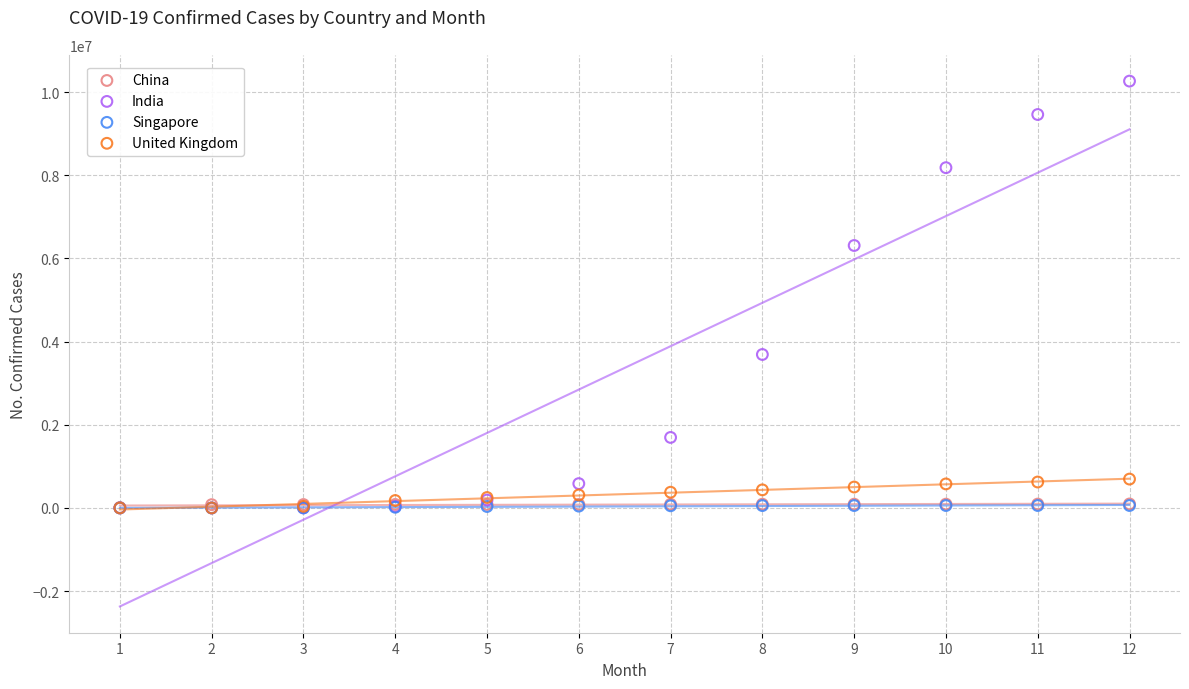

What are all the series names shown in the legend?

China, India, Singapore, United Kingdom